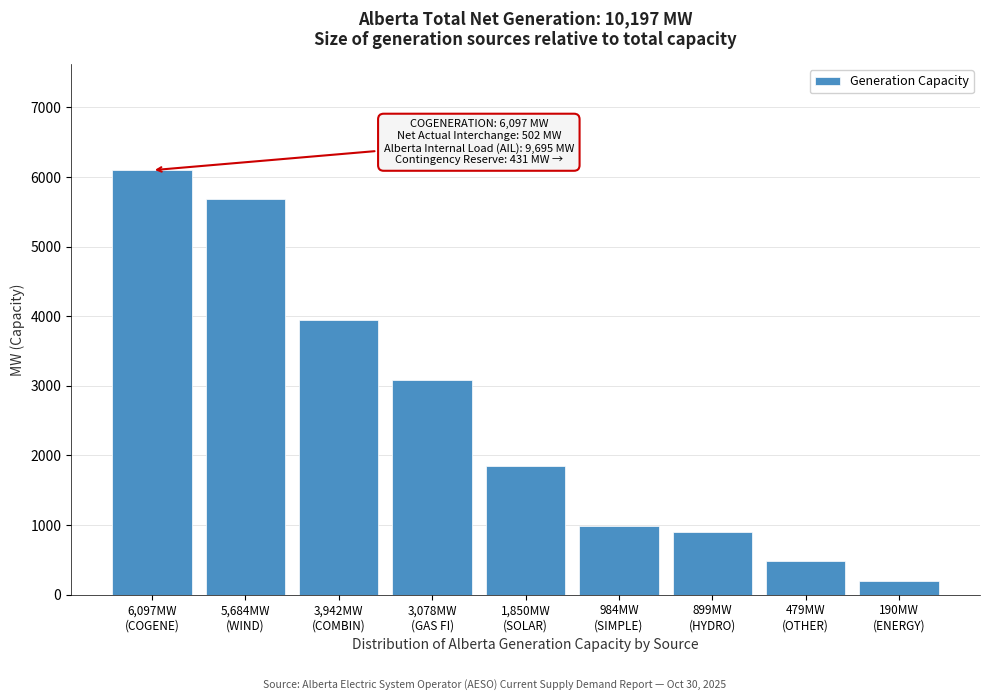

Reading right to left, list all the values displayed in this chart.

190	479	899	984	1850	3078	3942	5684	6097